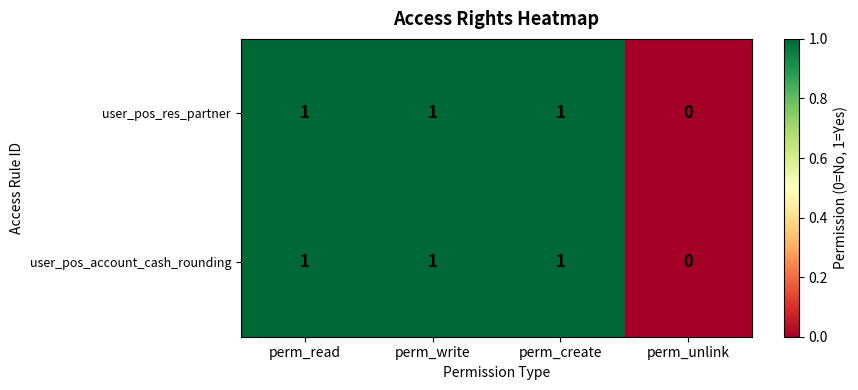

Reading left to right, transcribe all the data shown in this chart.

user_pos_res_partner: 1	1	1	0
user_pos_account_cash_rounding: 1	1	1	0